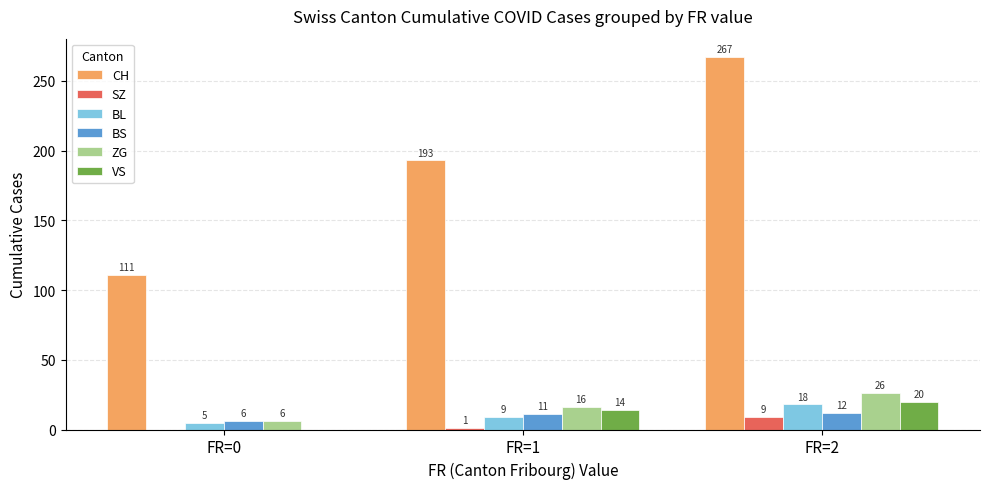

Does the chart contain stacked bars?

No